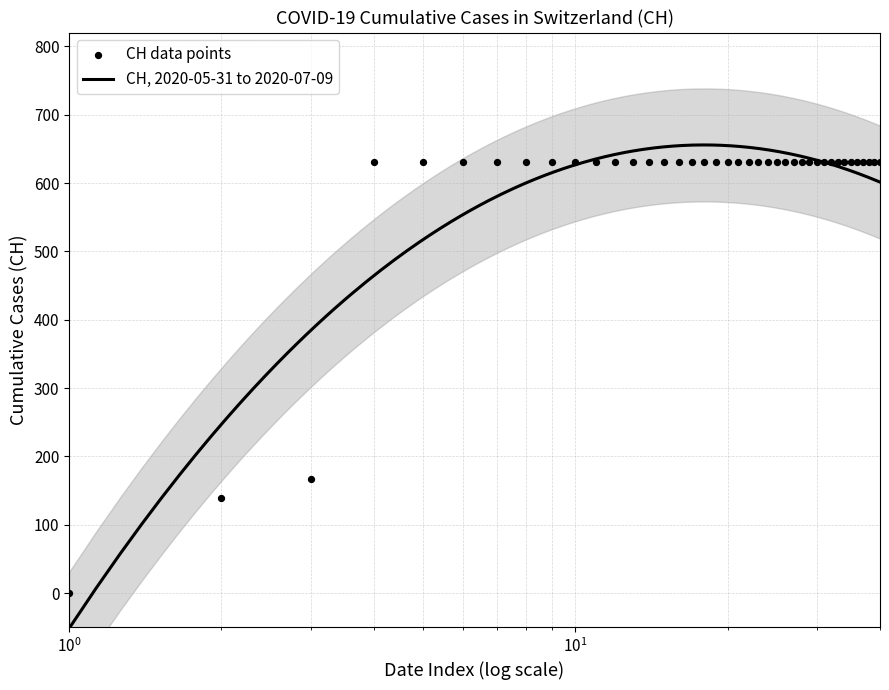

Which has a higher value, 2020-07-02 or 2020-06-22?

2020-07-02